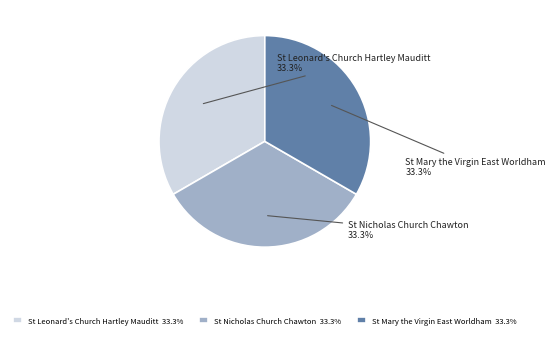

True or false: St Mary the Virgin East Worldham accounts for 33% of the total.

True